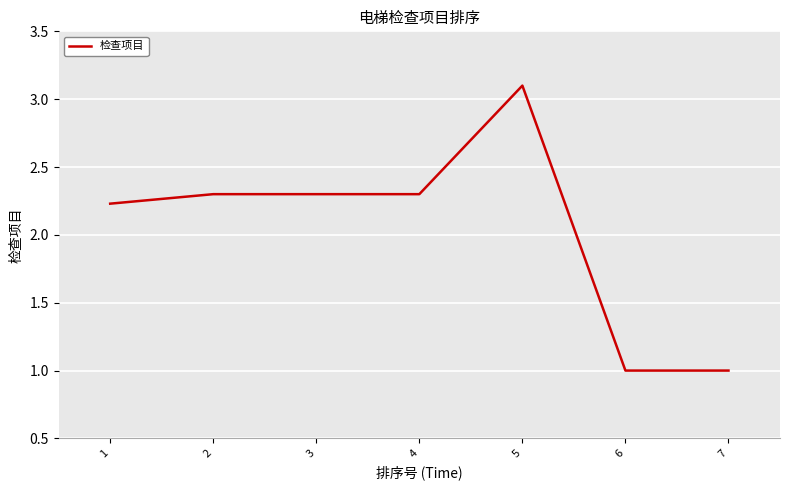

Reading left to right, what are all the values shown in this chart?

1=2.2	2=2.3	3=2.3	4=2.3	5=3.1	6=1.0	7=1.0